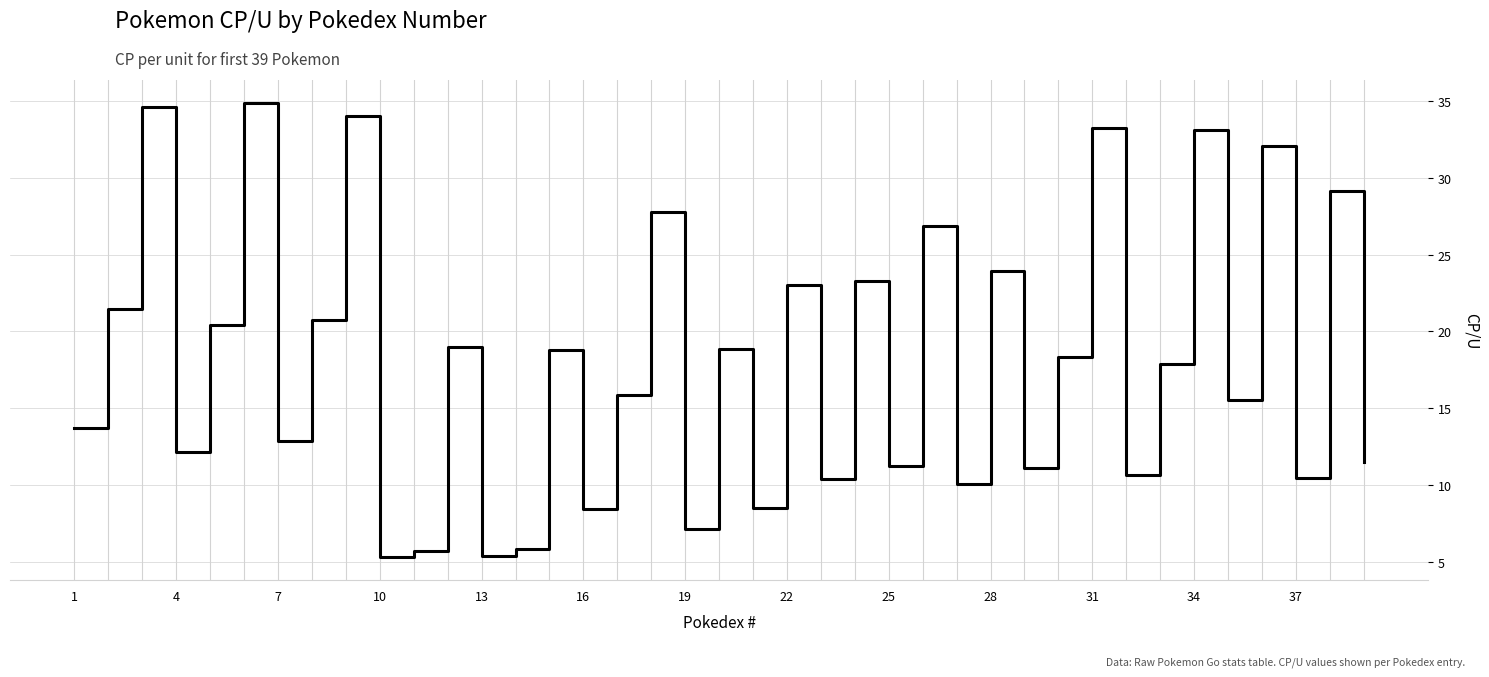

What is the smallest value displayed?

5.3